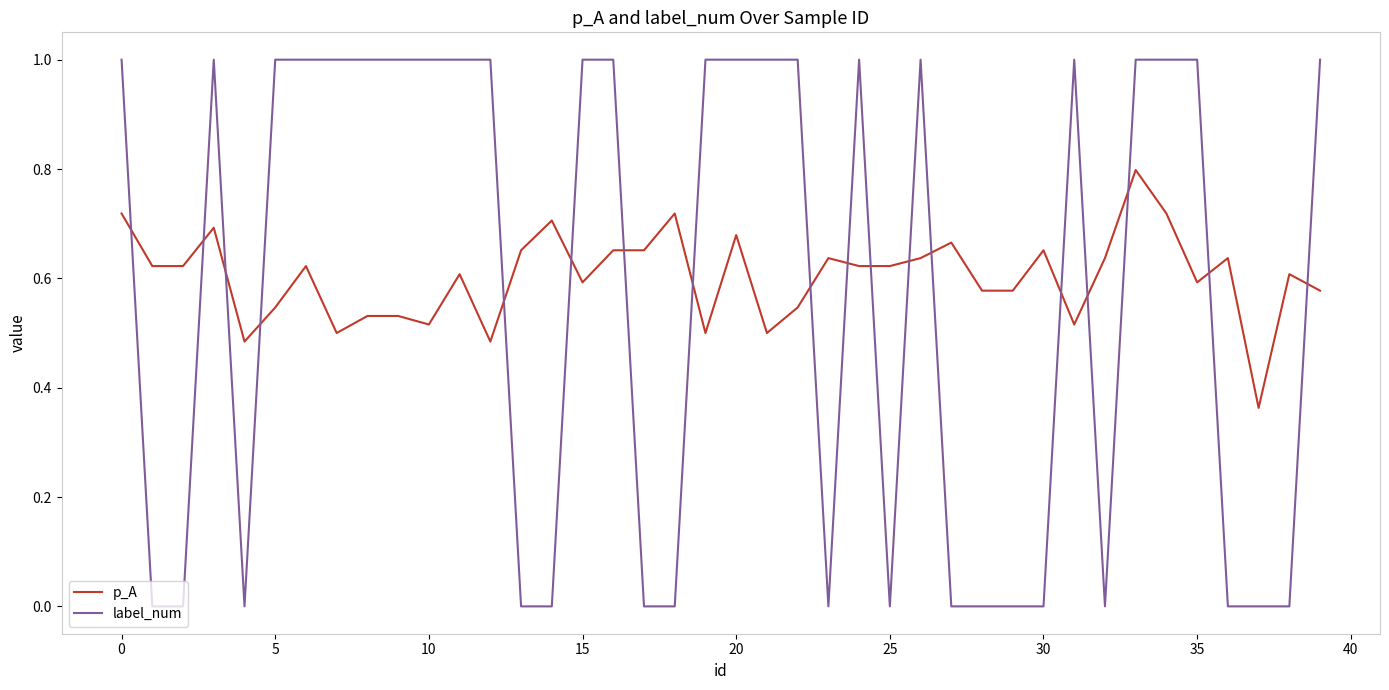

What is the difference between the maximum and minimum values in the label_num series?

1.0